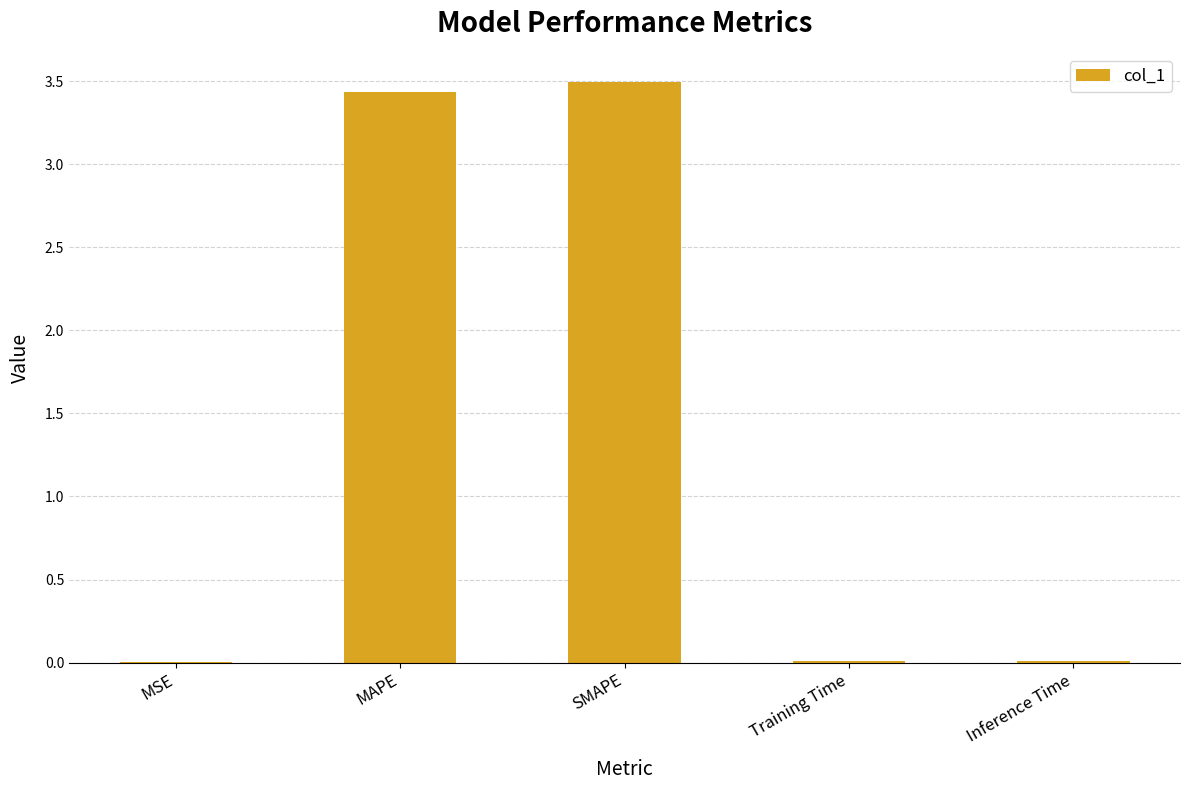

What value does the data have at MAPE?

3.4